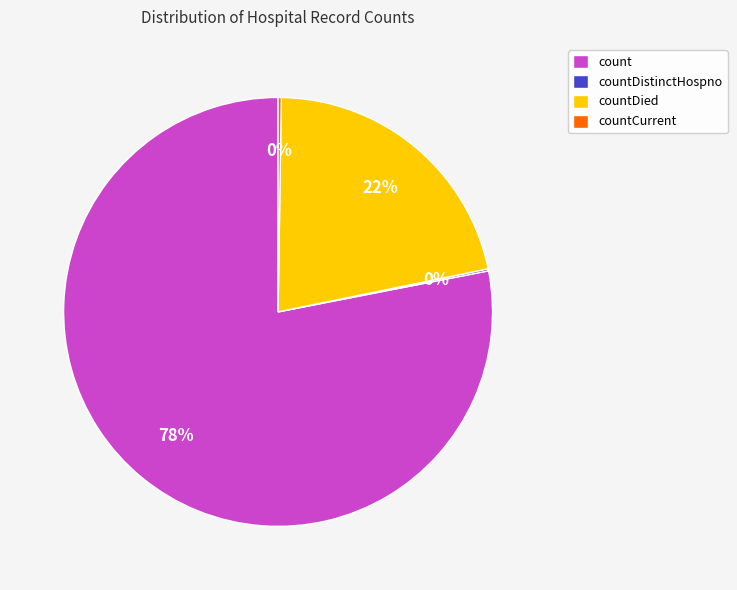

What percentage is the countDied slice, to the nearest percent?

22%